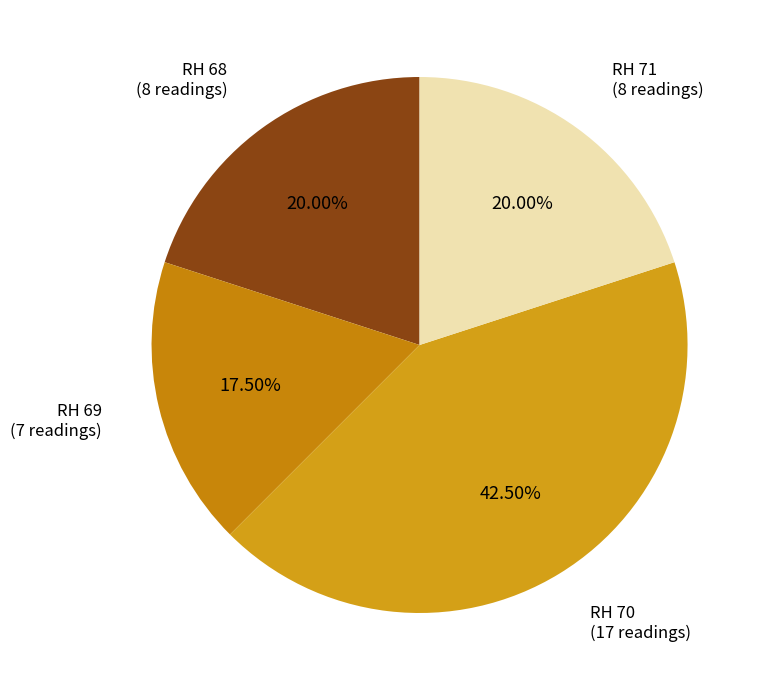

What is the smallest slice in the pie chart?

RH 69 (7 readings)